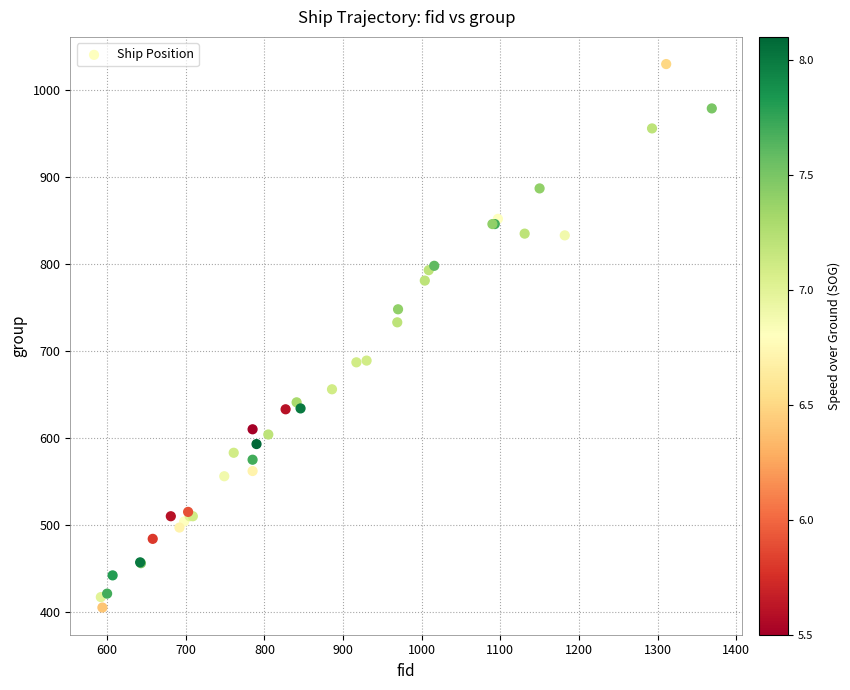

What Y value in the scatter plot is closest to 717?

733